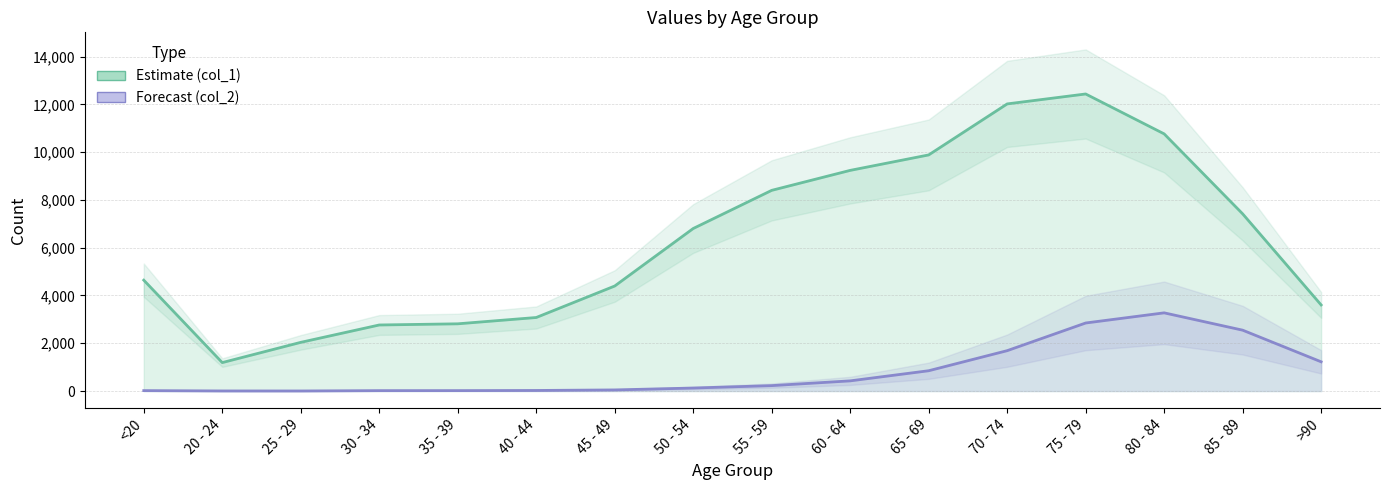

Is it true that Estimate (col_1) equals 4396 at 45 - 49?

True